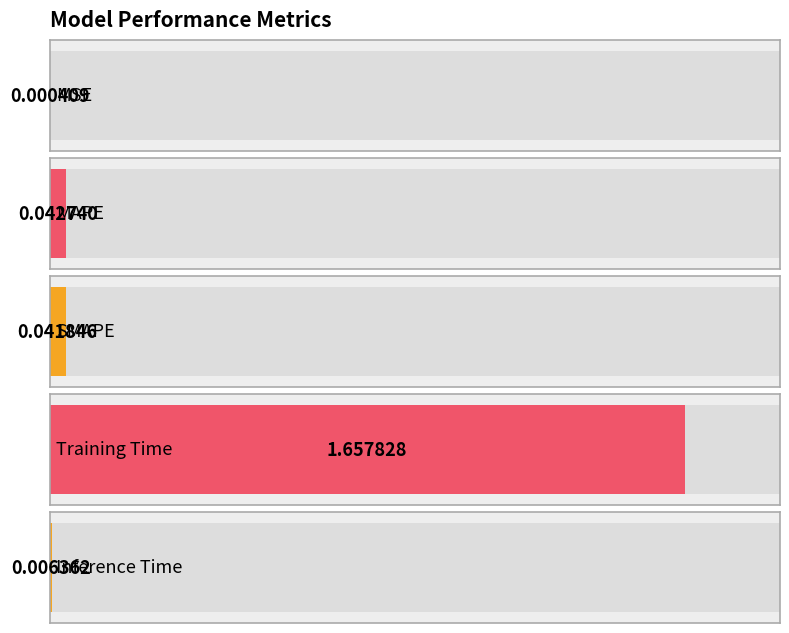

What is the label of the 3rd bar from the left?

SMAPE